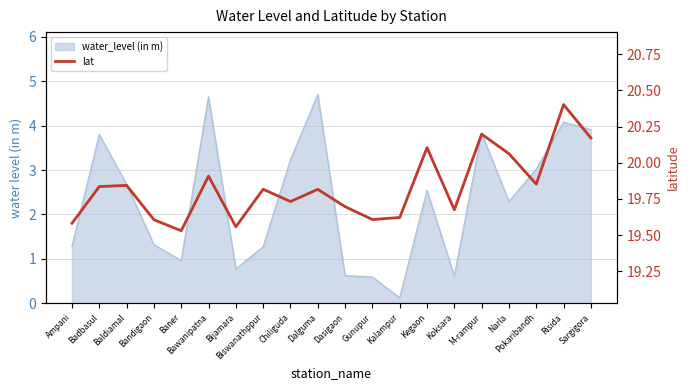

Does the chart display data point markers on the line(s)?

No